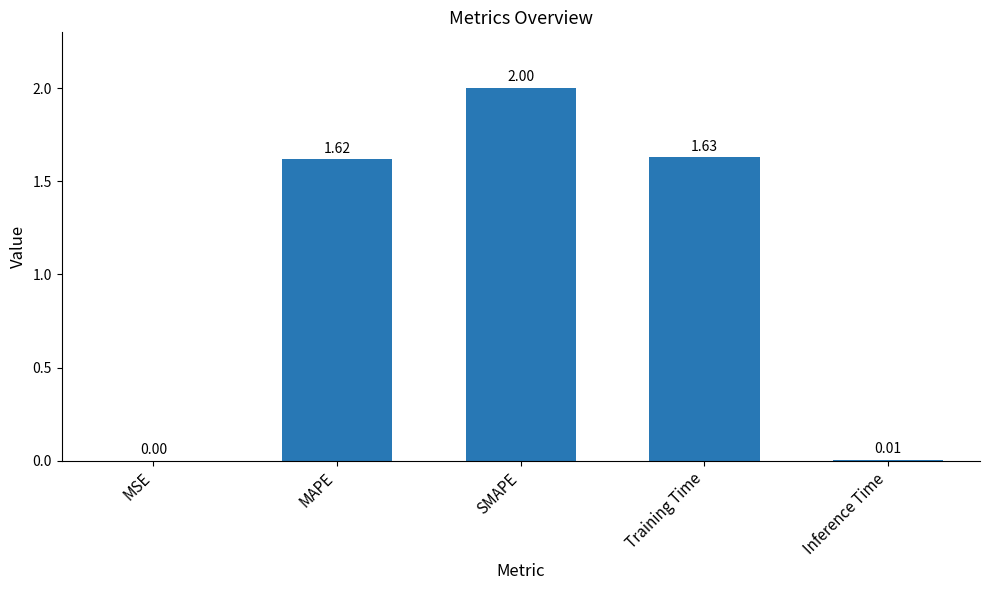

What is the change in value from SMAPE to Training Time?

-0.4